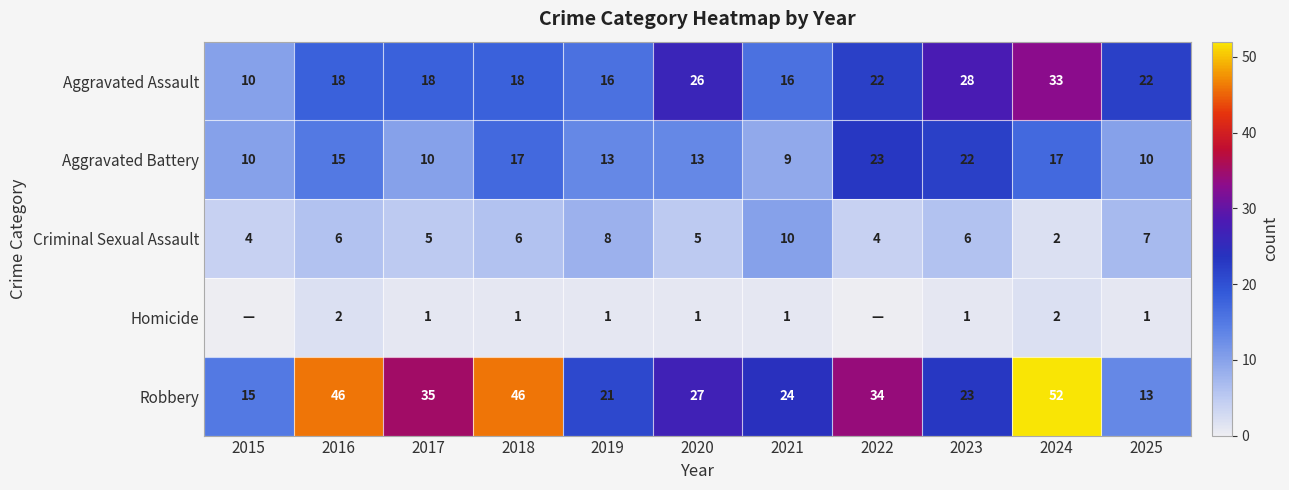

What is the total value across all series at 2022?

83